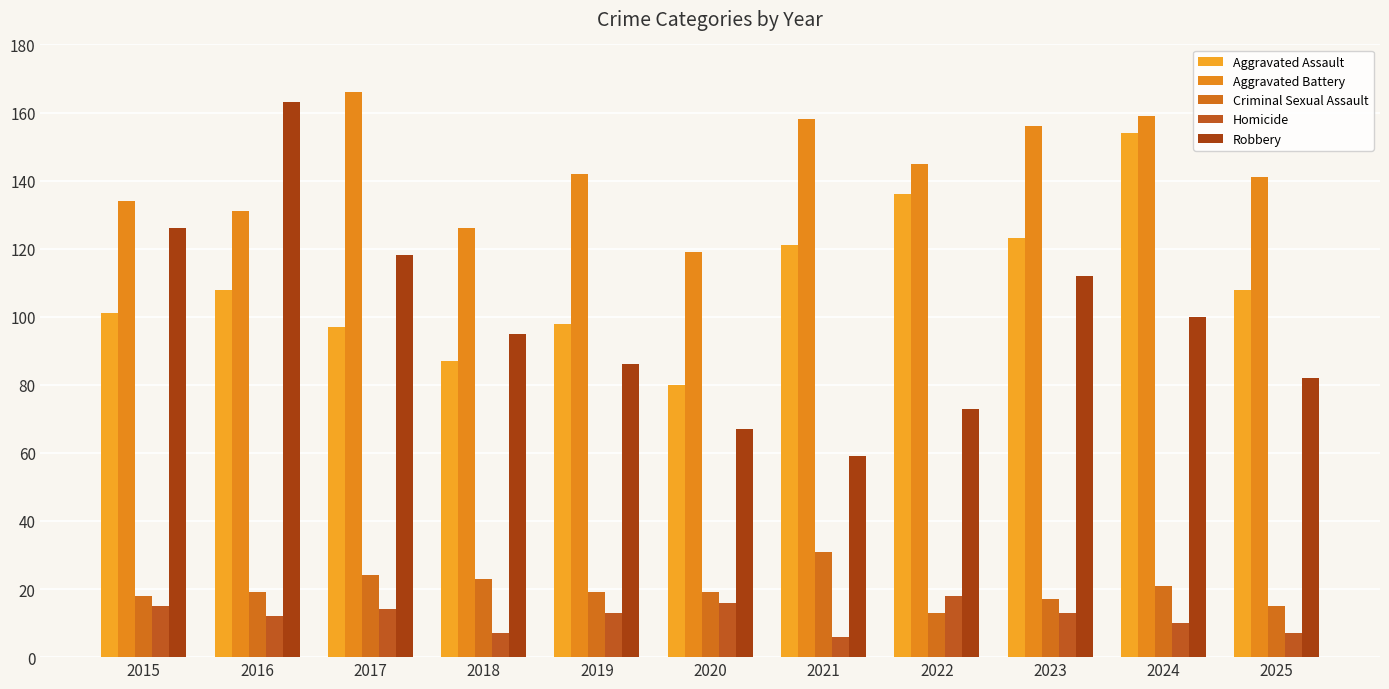

Which series has the largest range (max minus min)?

Robbery